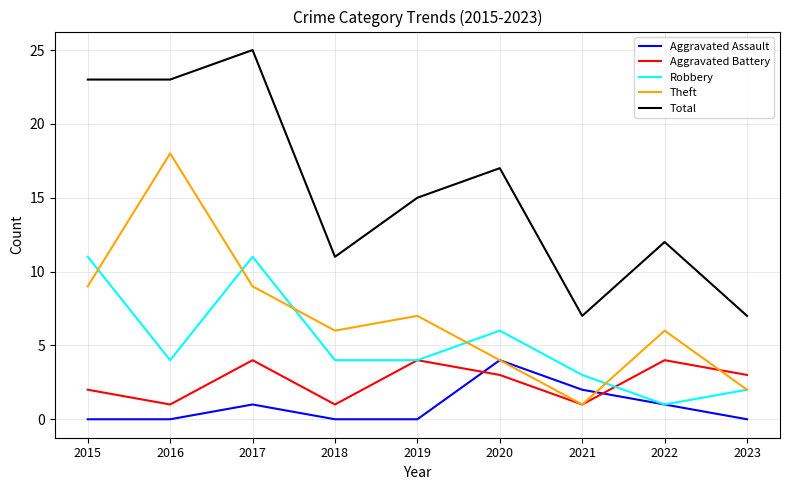

True or false: Total has a value of 25 at 2017.

True